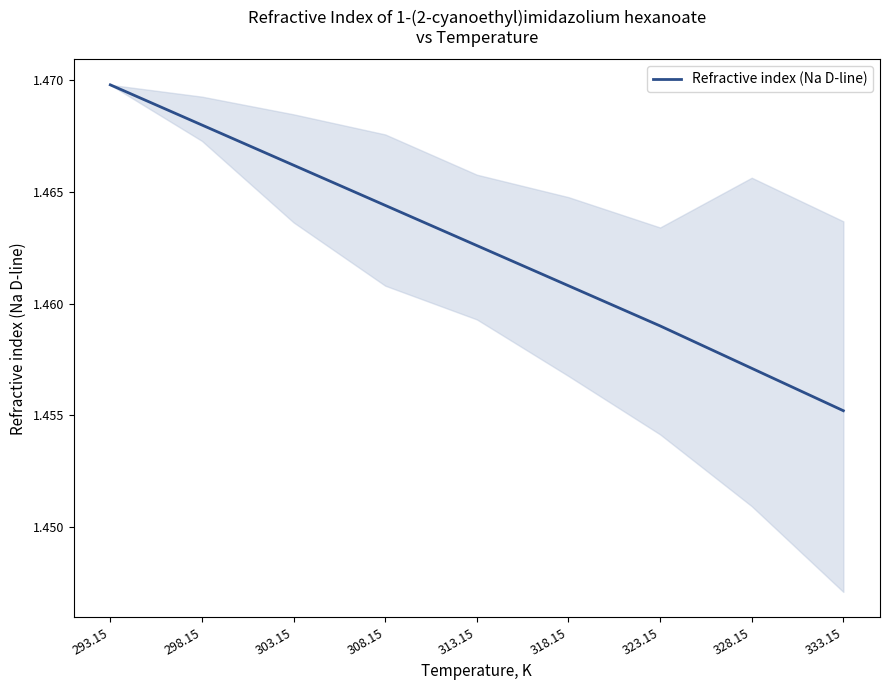

Which has a higher value, 323.15 or 293.15?

293.15